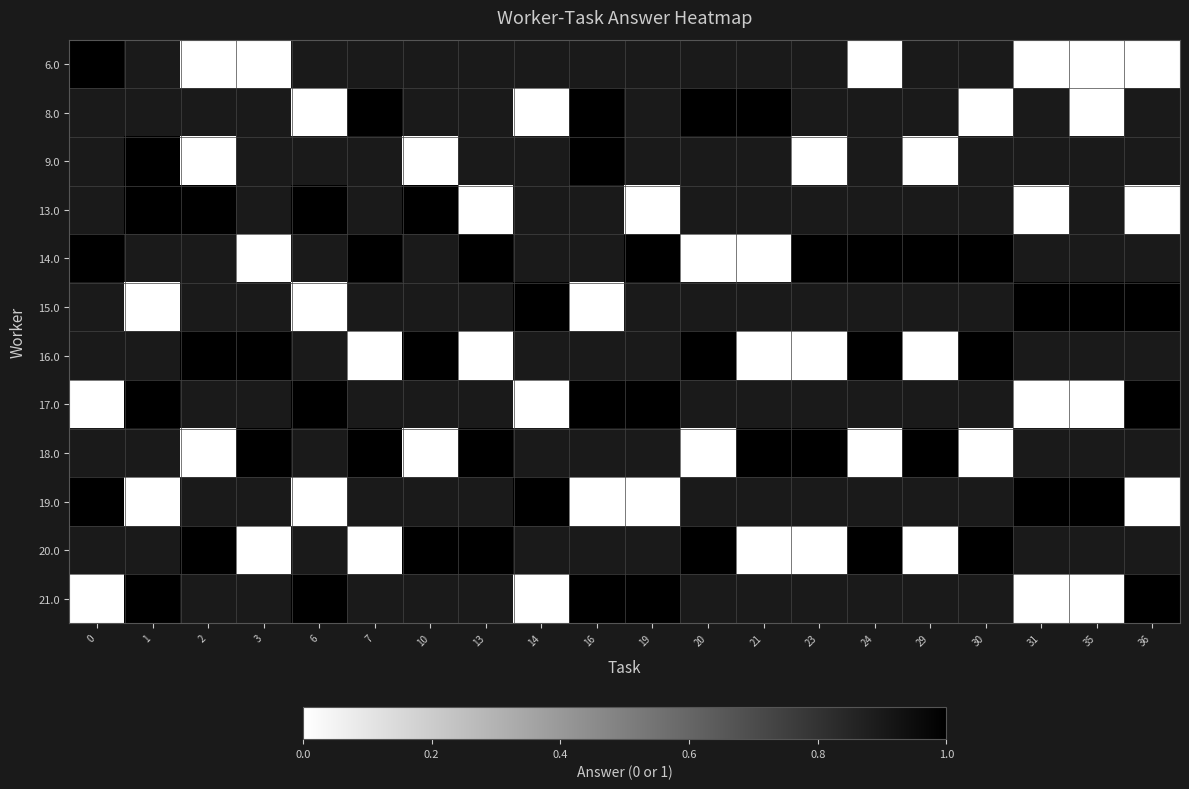

The value of 13.0 at 19 is 0.0. True or false?

True